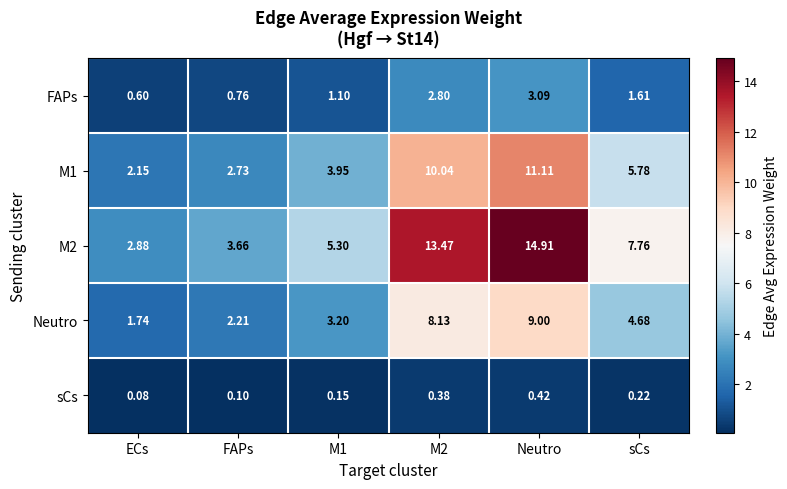

Which series has the largest range (max minus min)?

M2